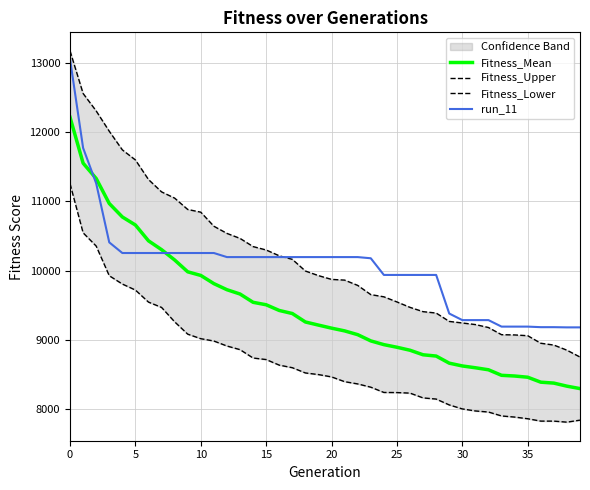

What is the value of the Fitness_Upper point at the 6th from the left?

11600.3